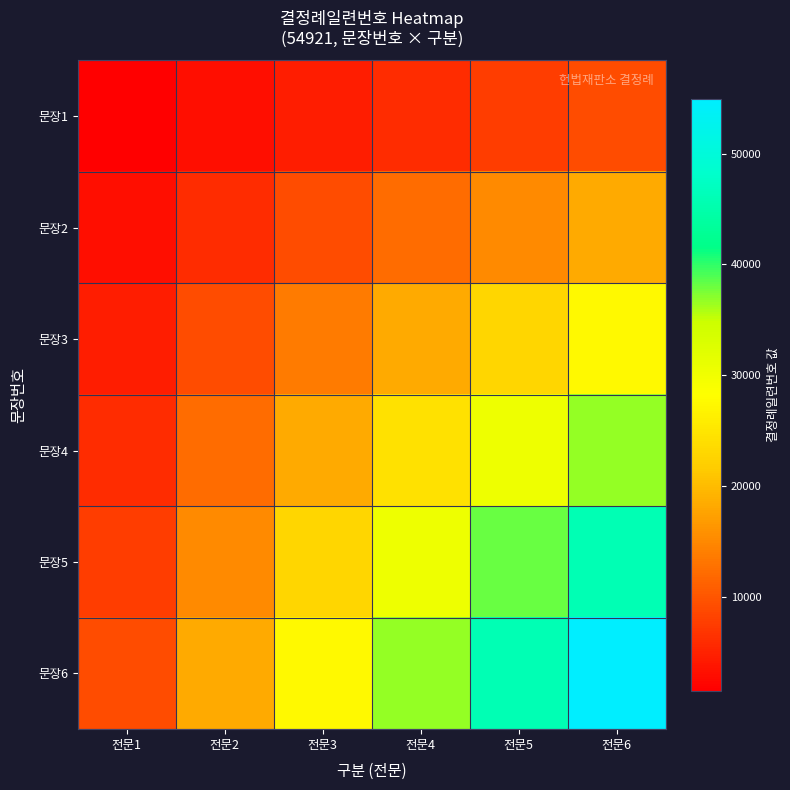

List the series in order of their overall mean, lowest first.

문장1, 문장2, 문장3, 문장4, 문장5, 문장6